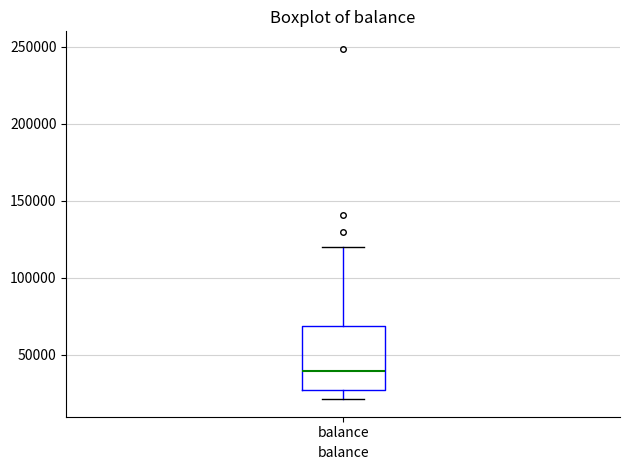

Where is the upper edge of the box for balance on the y-axis? The values are not printed on the chart, so give them approximately, as read against the axis.

70000